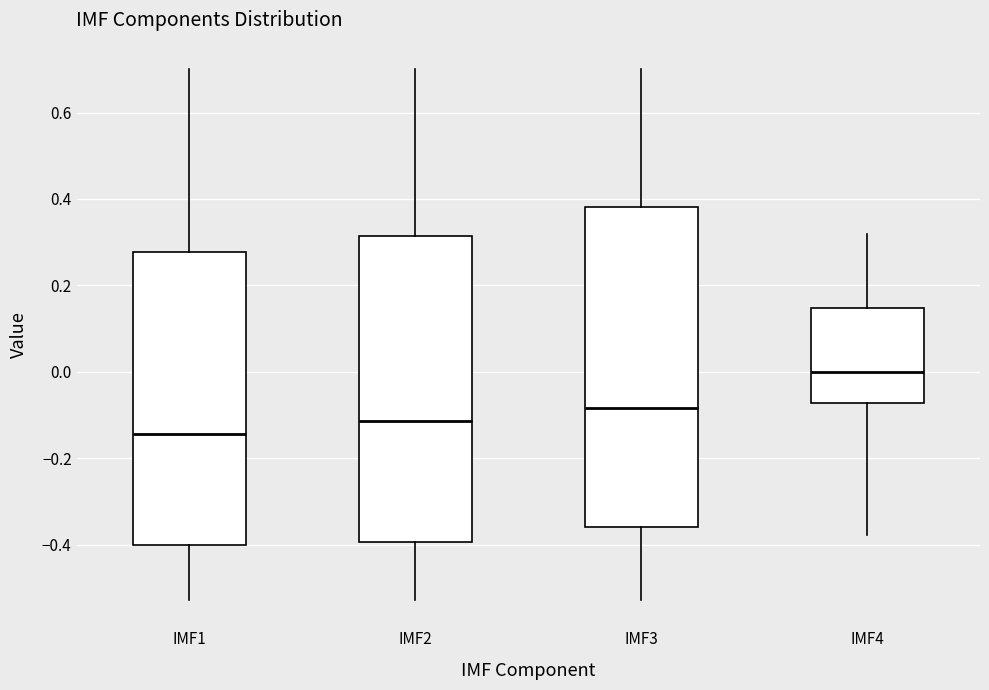

Reading left to right, read every box against the y-axis: the position of its median line, the range the box covers, and the ends of its whiskers. The values are not printed on the chart, so give them approximately, as read against the axis.

IMF1: median -0.14, box -0.40 to 0.28, whiskers -0.52 to 0.70
IMF2: median -0.12, box -0.40 to 0.32, whiskers -0.52 to 0.70
IMF3: median -0.08, box -0.36 to 0.38, whiskers -0.52 to 0.70
IMF4: median 0.00, box -0.08 to 0.14, whiskers -0.38 to 0.32